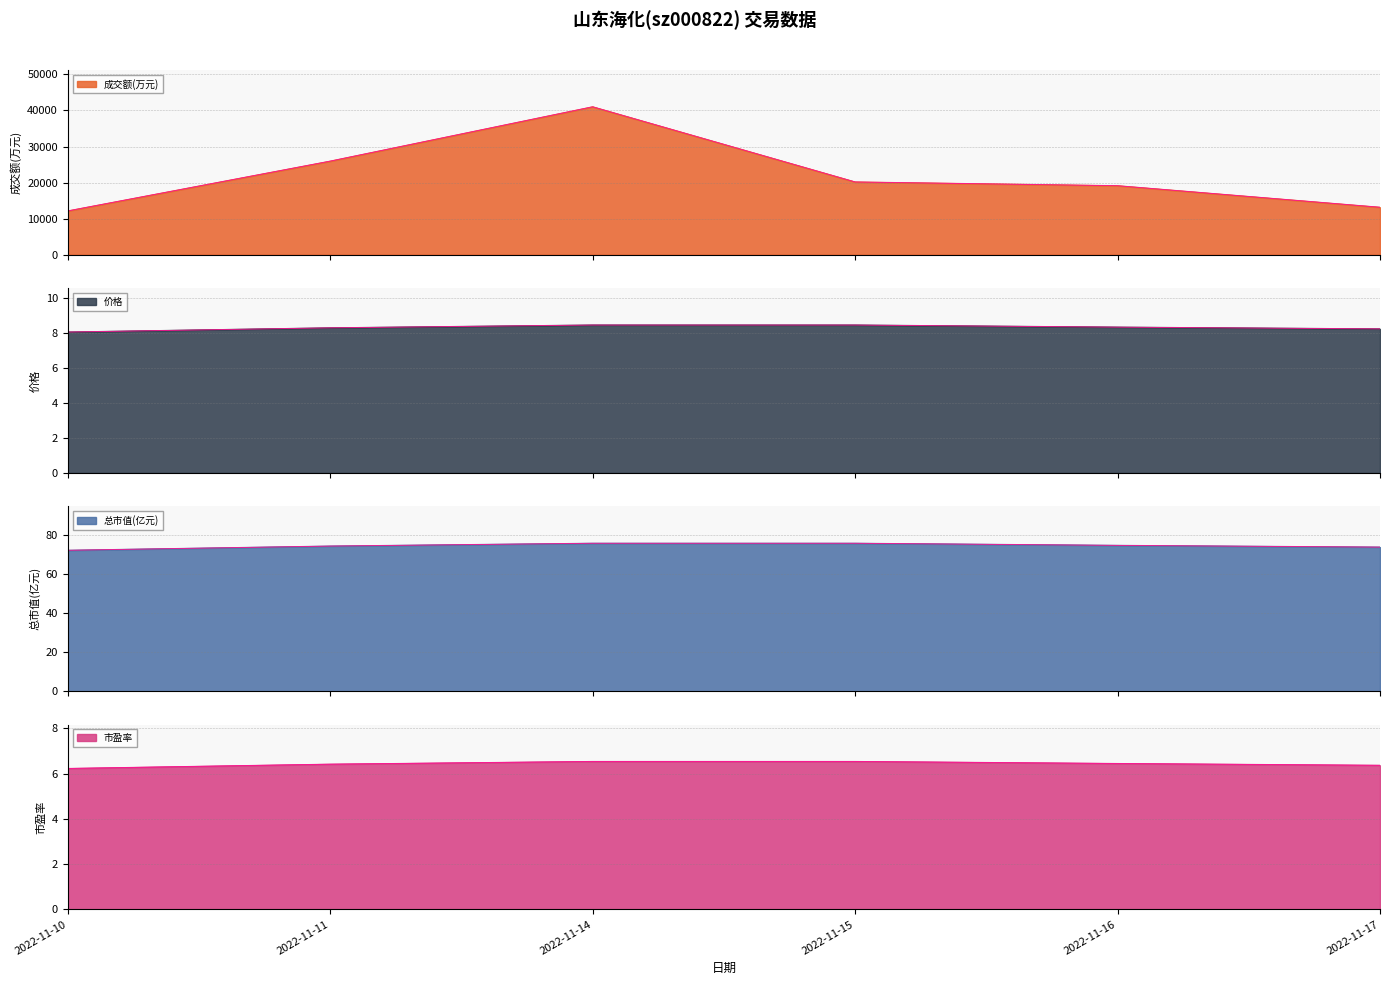

True or false: 成交额(万元) has a value of 13154.0 at 2022-11-17.

True